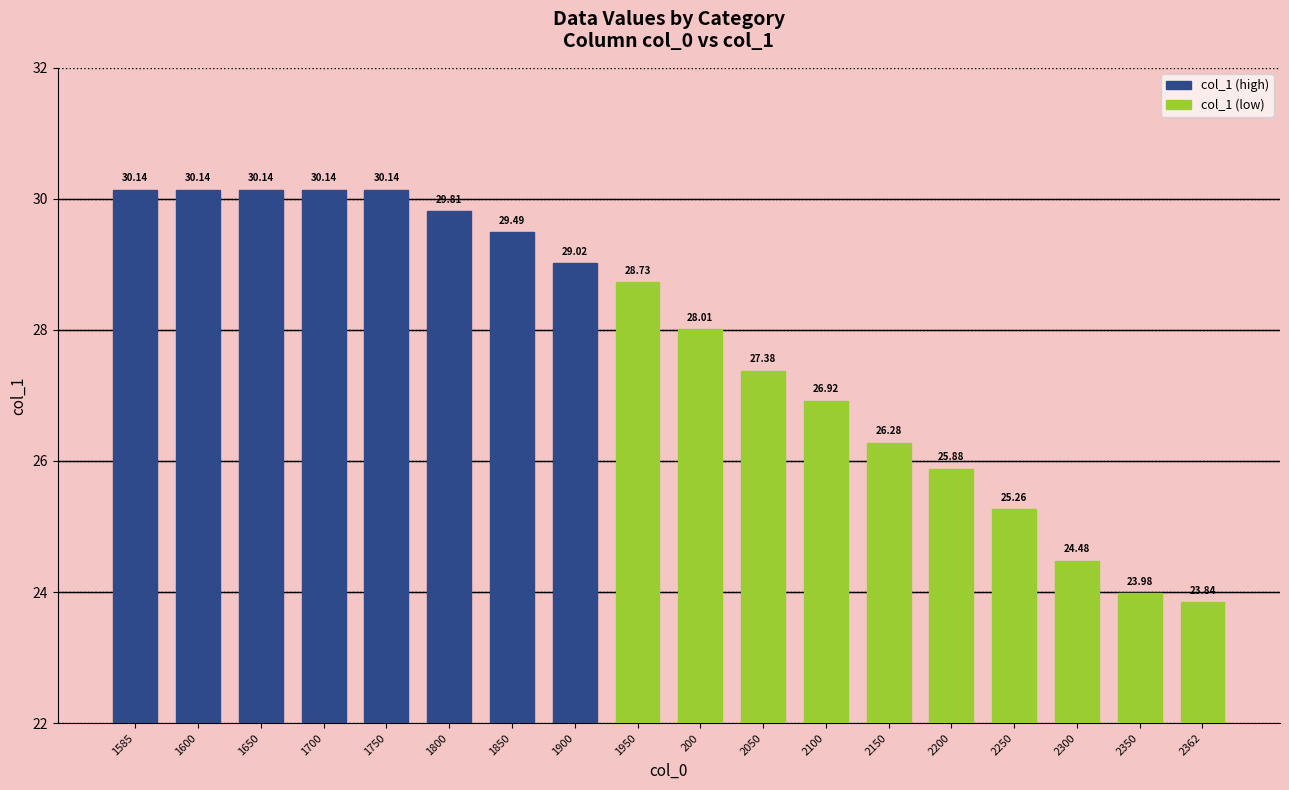

At which label is the value closest to 26?

2200